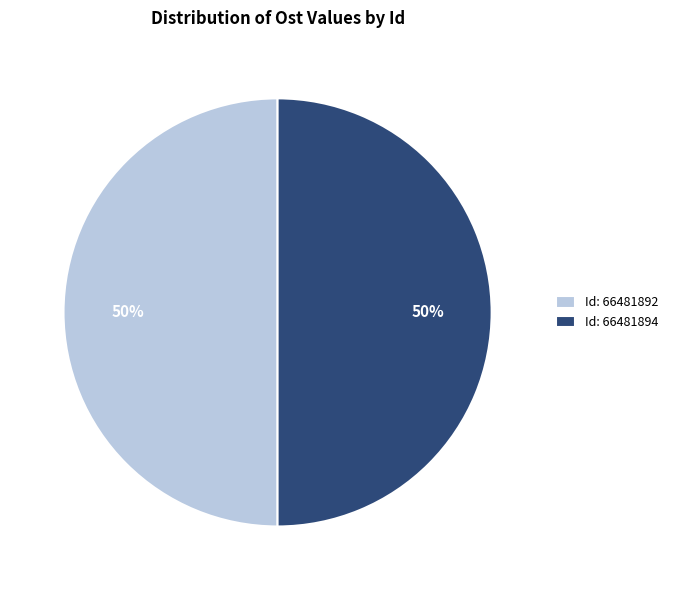

To the nearest percent, what percentage of the pie is Id: 66481894?

50%